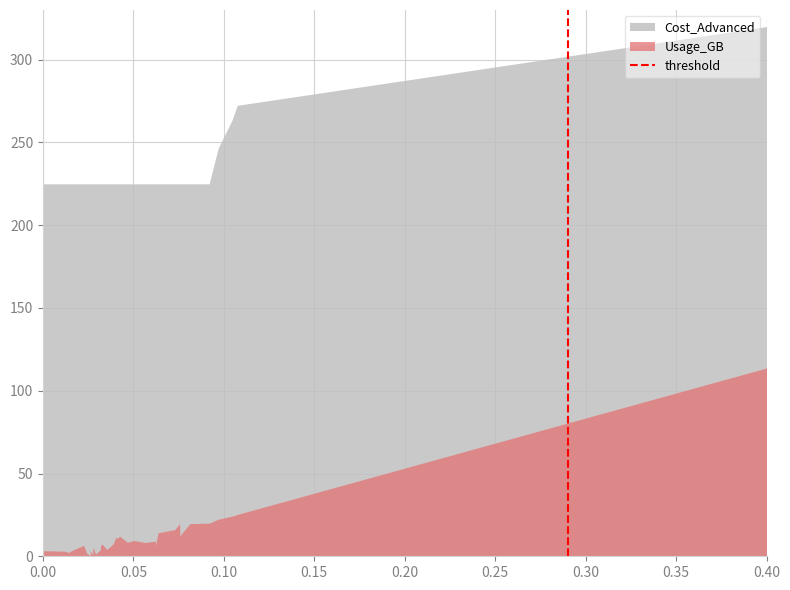

How many lines are shown in the chart?

1